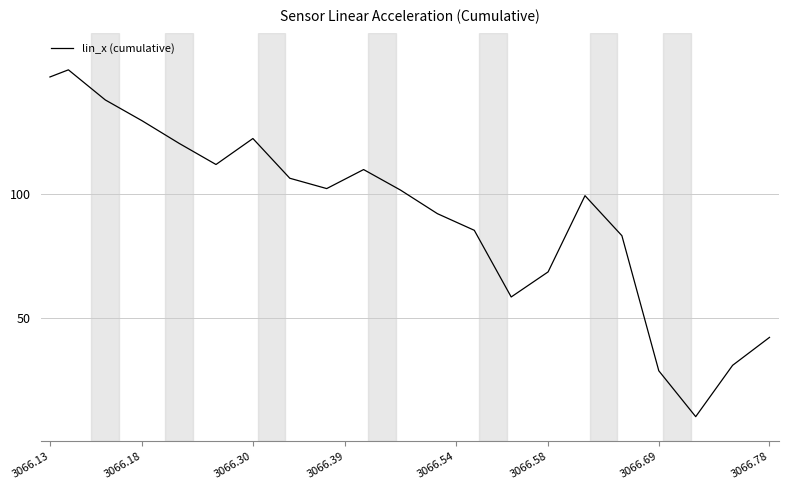

What is the difference between the maximum and minimum values?

140.0